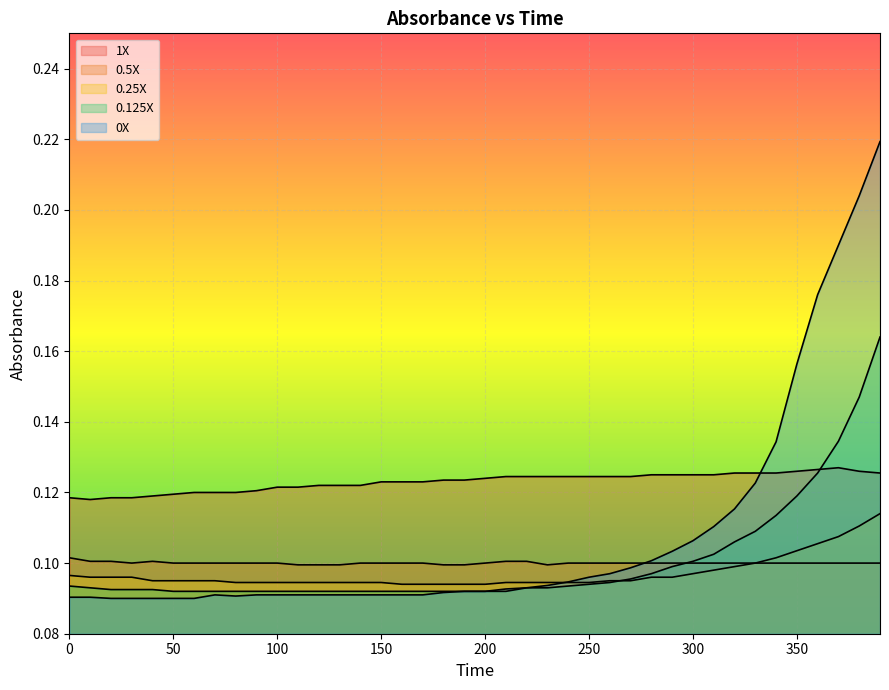

True or false: 0.25X has more than 1 points higher than both neighbors.

False